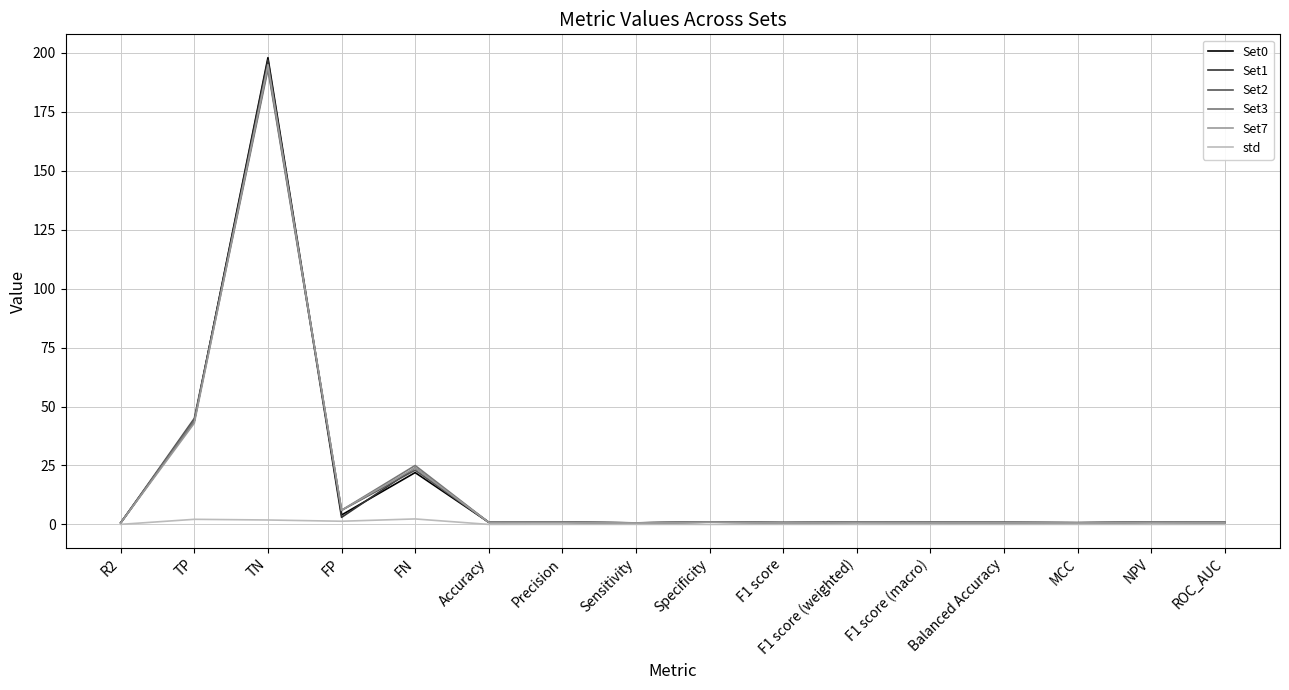

Is it true that Set2 equals 23.0 at FN?

True